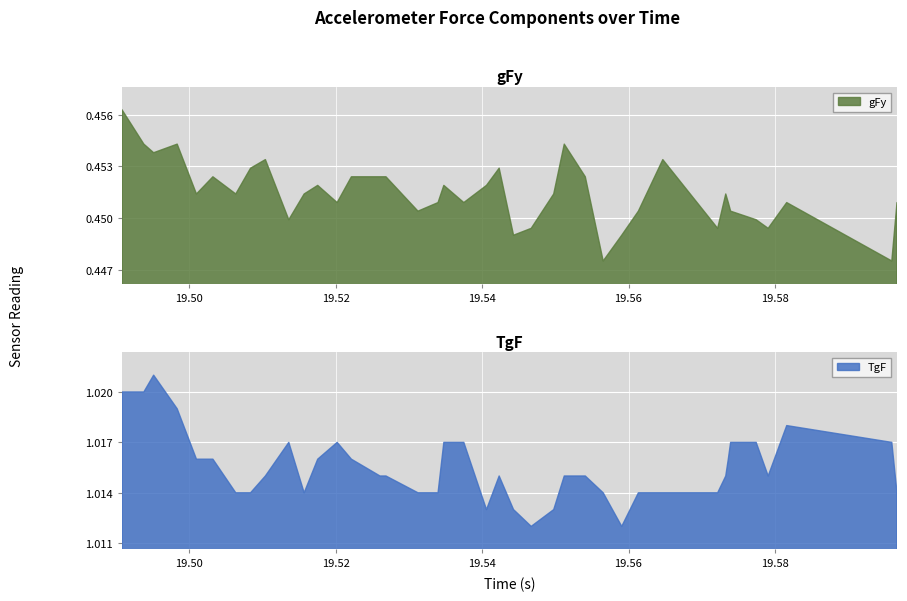

At which category does TgF reach its first local valley?

10